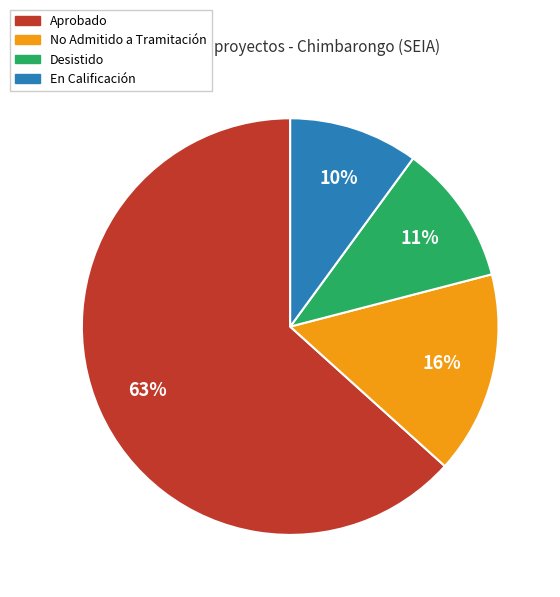

Does En Calificación represent more than half of the total?

No